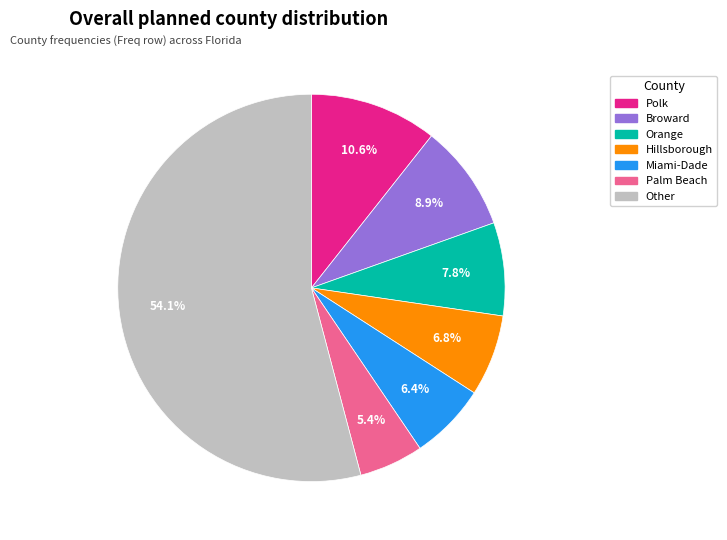

How many slices are in this pie chart?

7